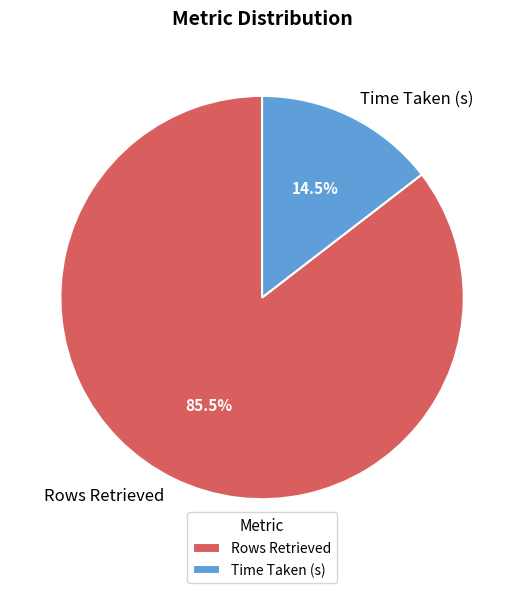

How many slices are in this pie chart?

2